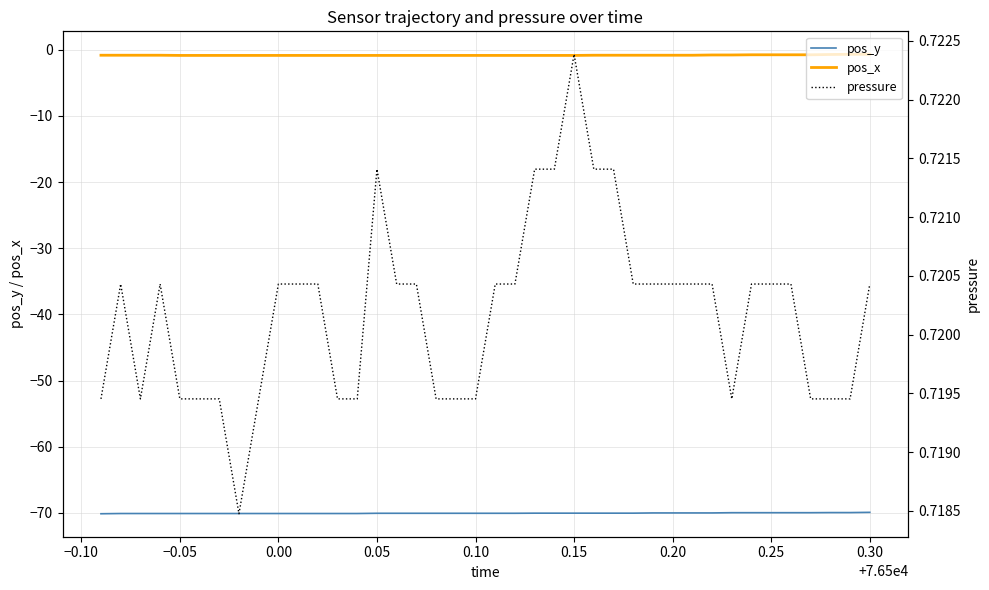

Is it true that pos_y equals -45.3 at 0.30?

False